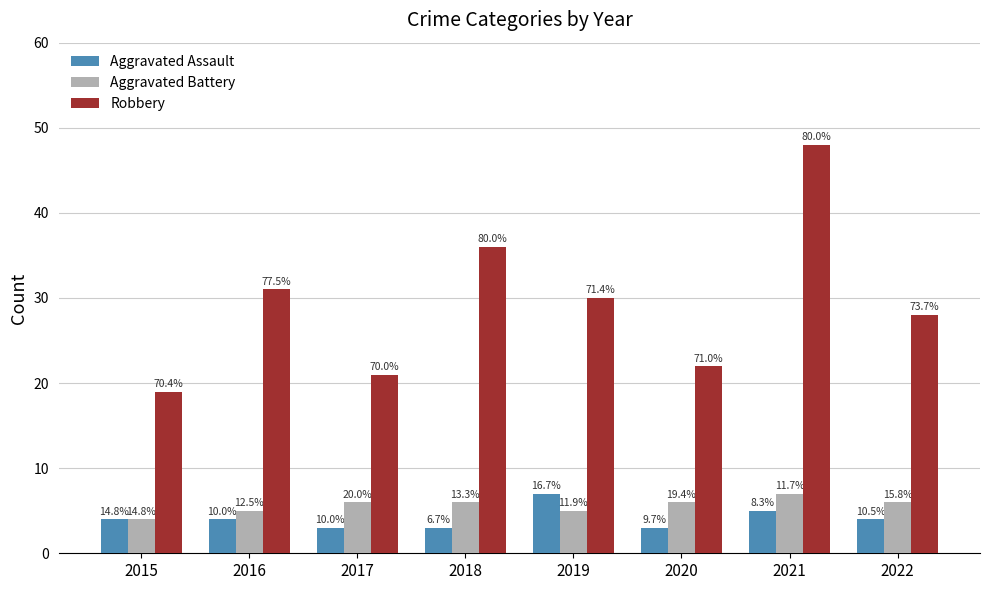

At which label does Aggravated Assault reach its peak?

2019